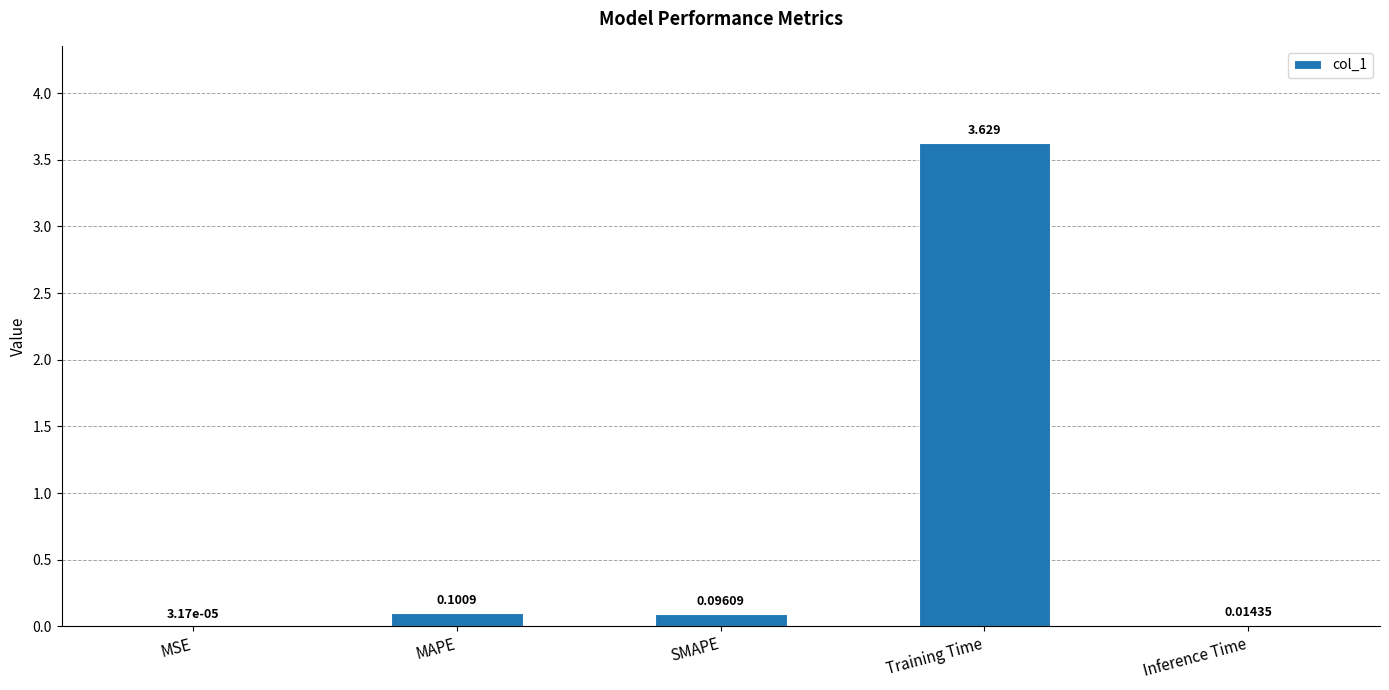

At which category does the chart reach its peak across all series?

Training Time